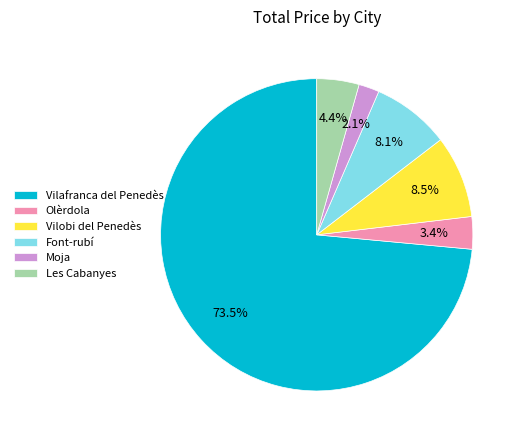

What is the smallest slice in the pie chart?

Moja